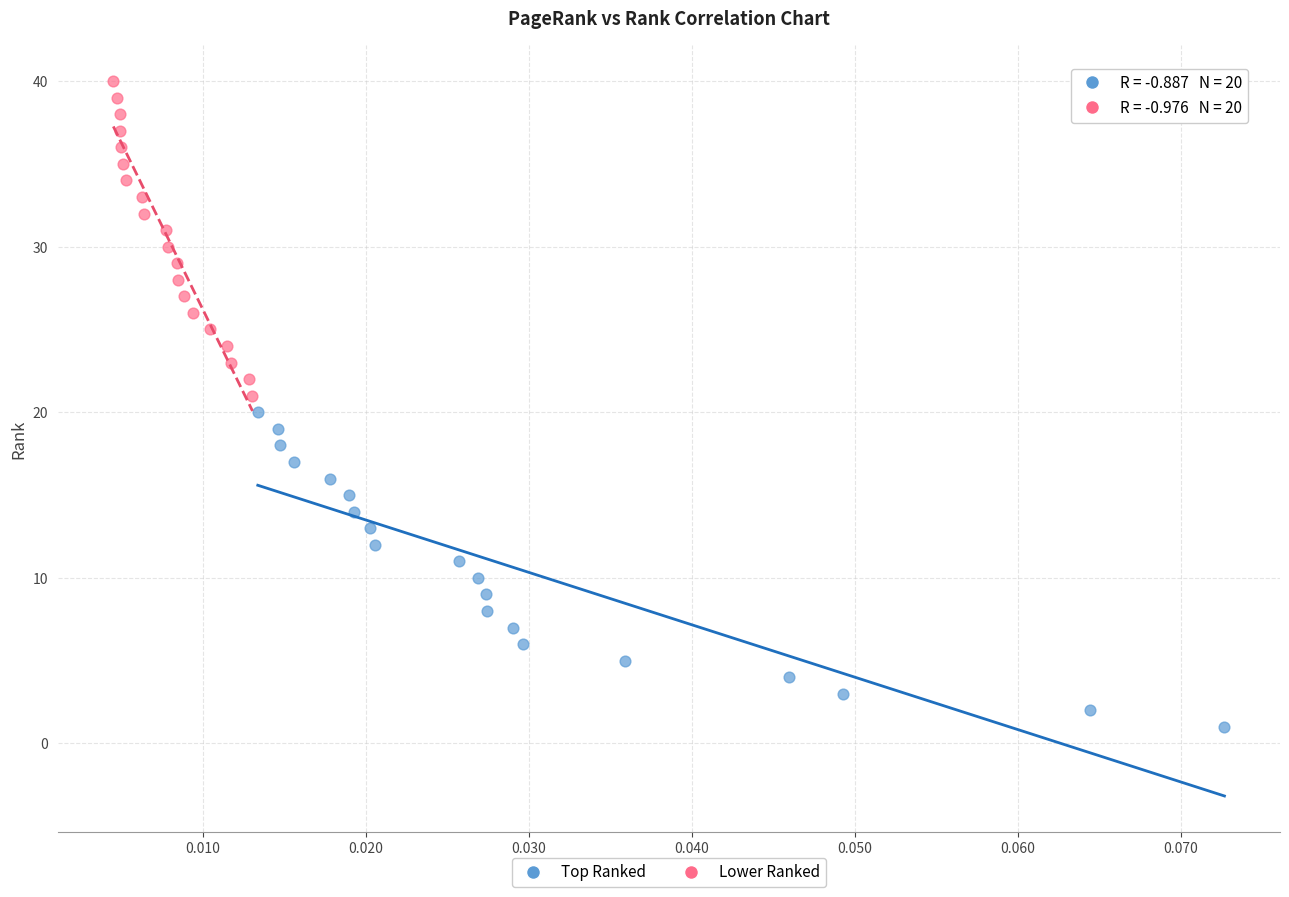

What are all the series names shown in the legend?

Top Ranked, Lower Ranked